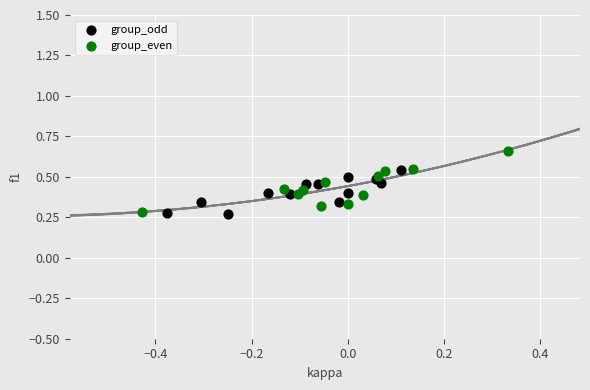

Which series has the largest Y range (max minus min)?

group_even